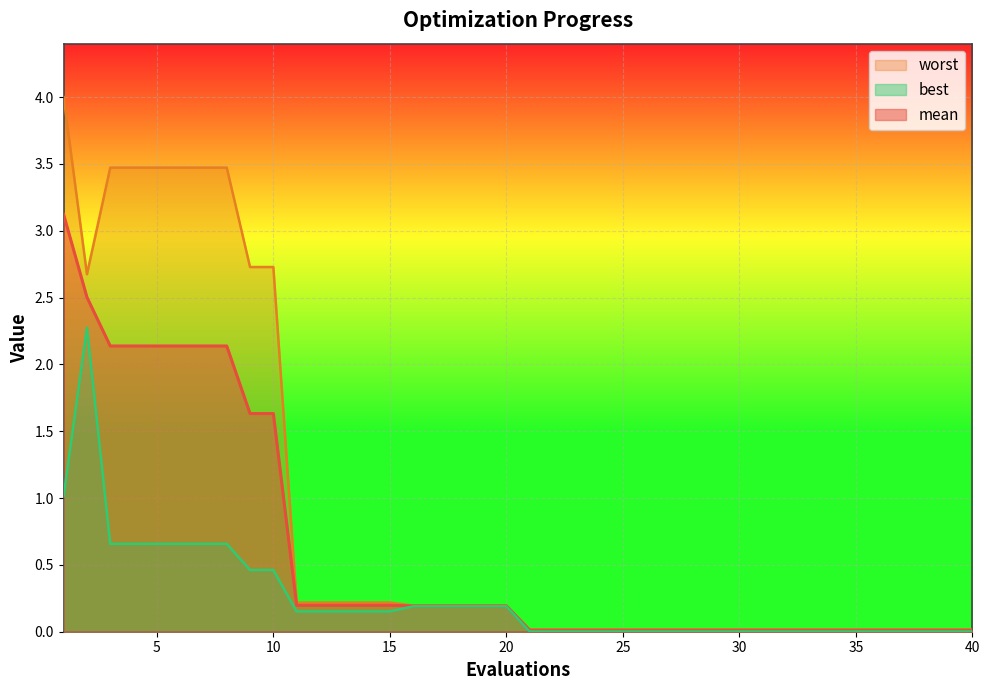

True or false: worst and best cross at least once.

False